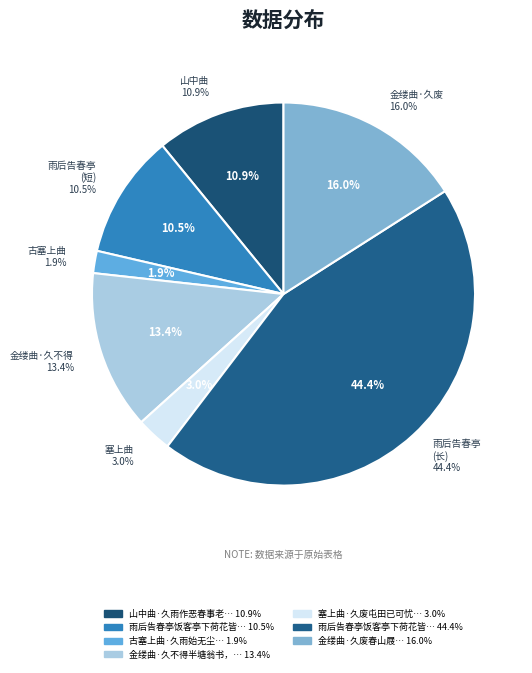

What is the smallest slice in the pie chart?

古塞上曲·久雨始无尘